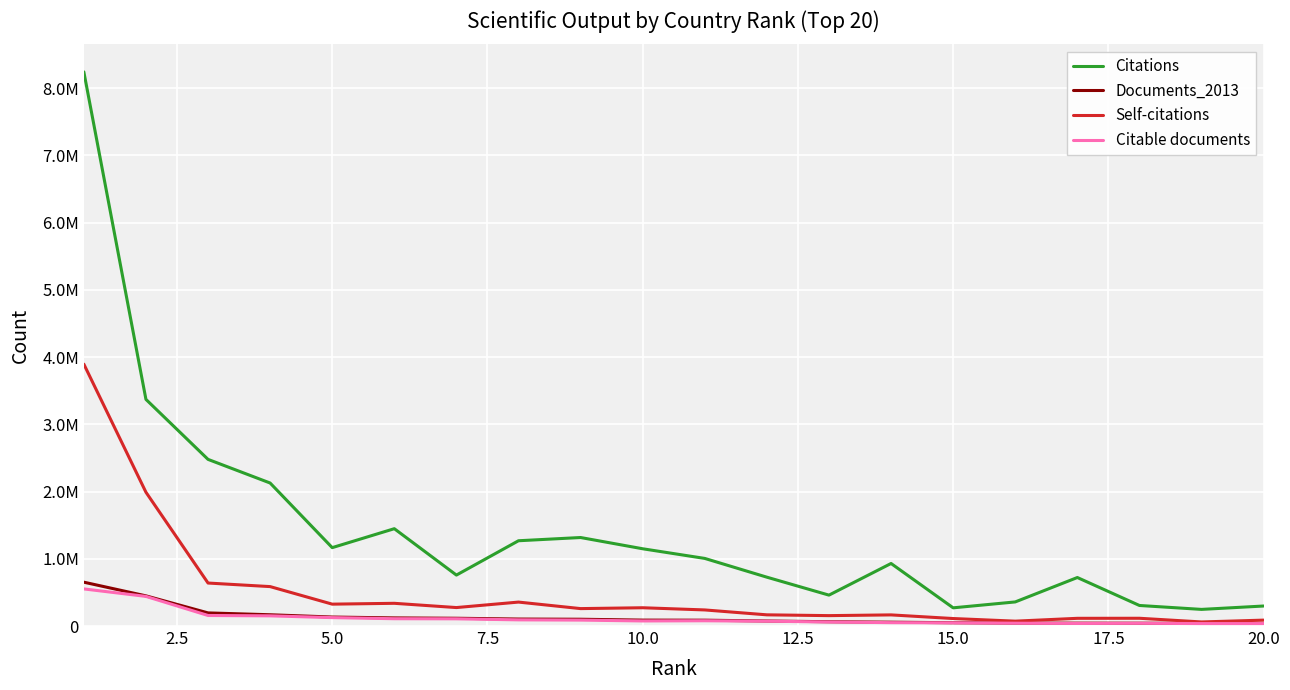

Rank the series by their maximum value, from highest to lowest.

Citations, Self-citations, Documents_2013, Citable documents